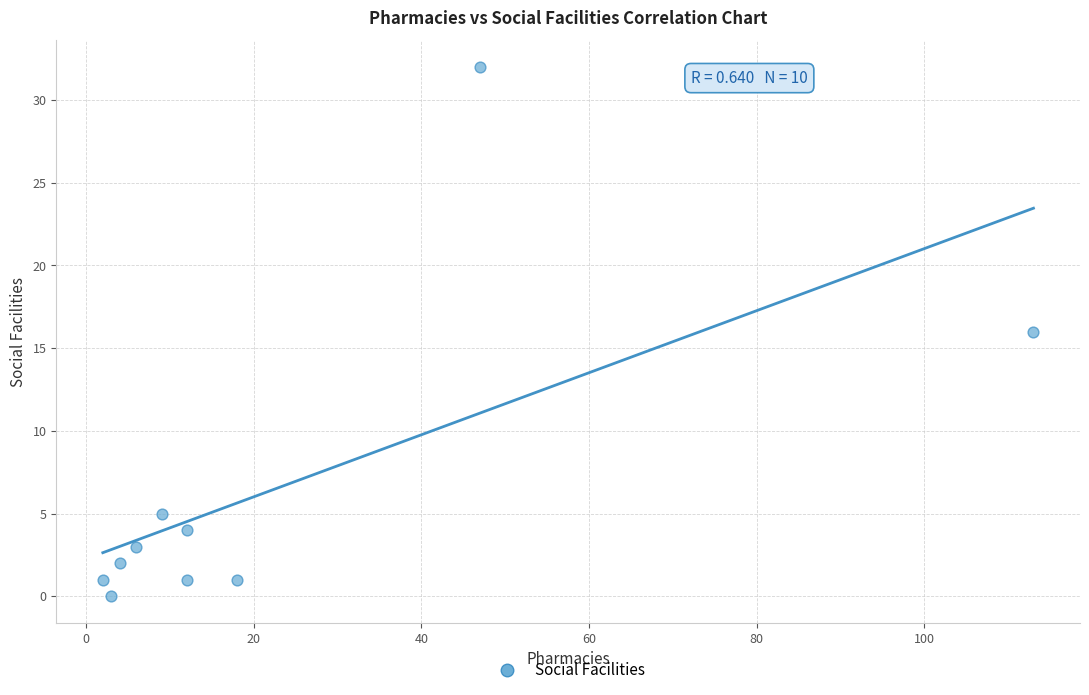

What is the range of X values (max minus min)?

111